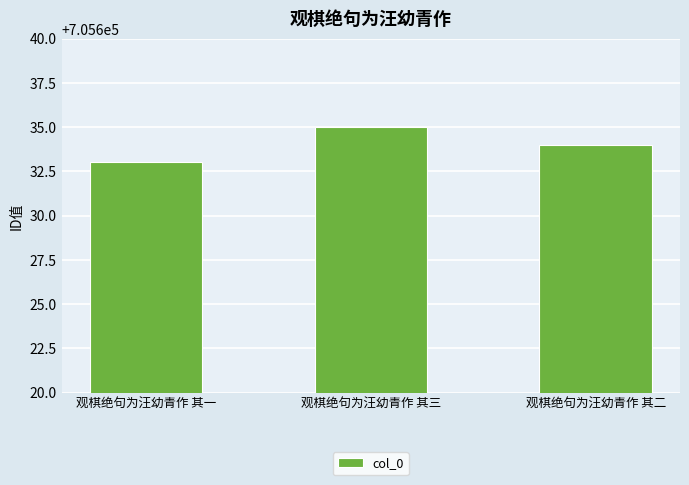

Rank the categories by value from lowest to highest.

观棋绝句为汪幼青作 其一, 观棋绝句为汪幼青作 其二, 观棋绝句为汪幼青作 其三